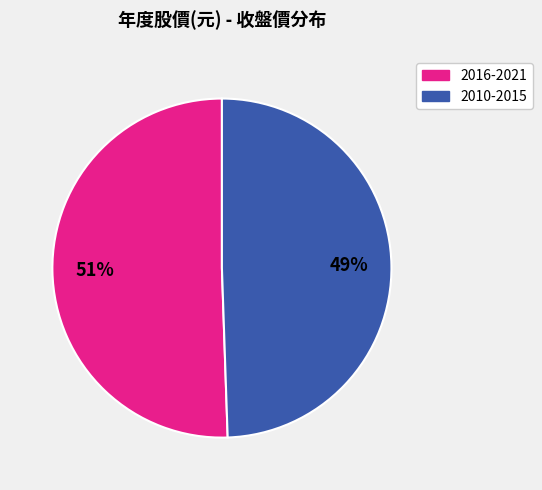

To the nearest percent, what is the average slice percentage?

50%